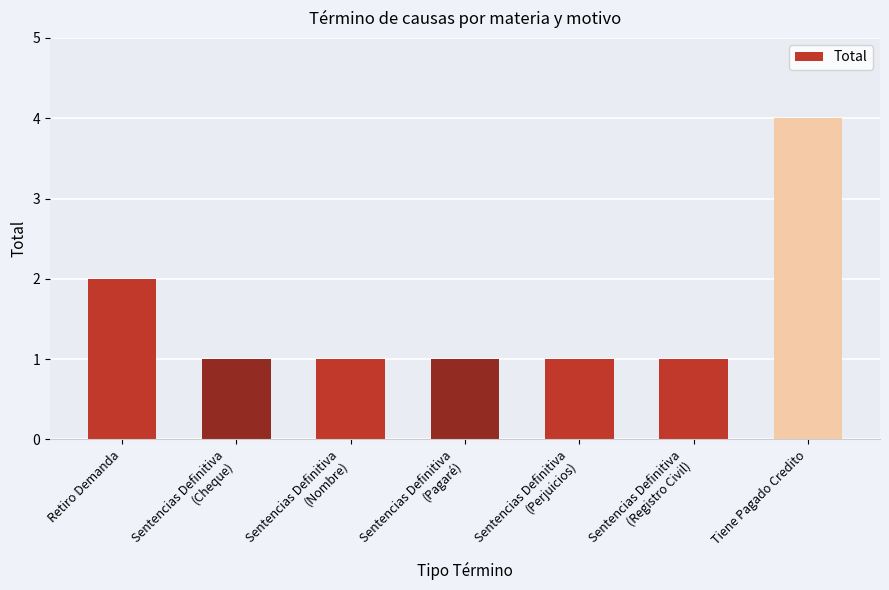

Reading right to left, transcribe all the data shown in this chart.

4	1	1	1	1	1	2